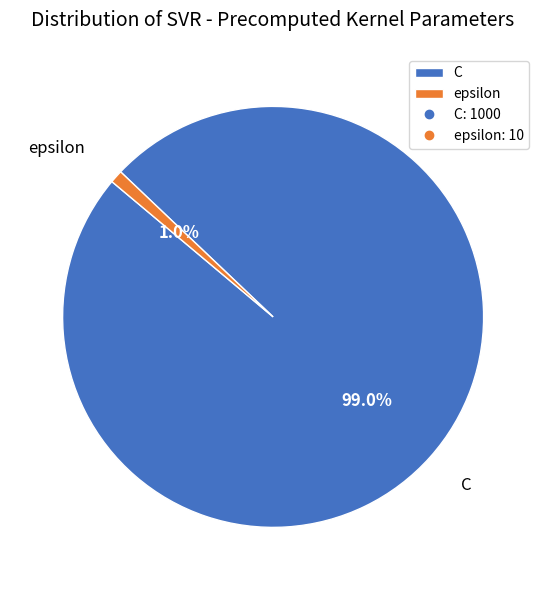

Which has a higher value, C or epsilon?

C